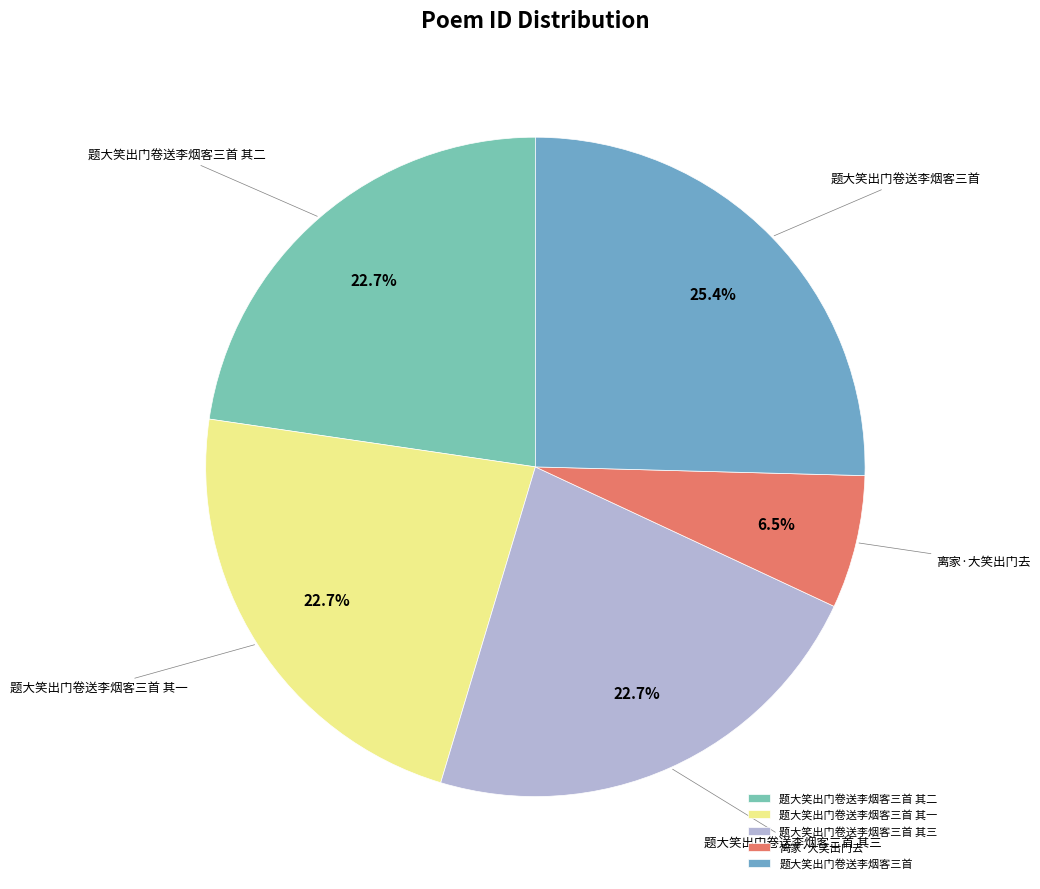

How many slices are in this pie chart?

5